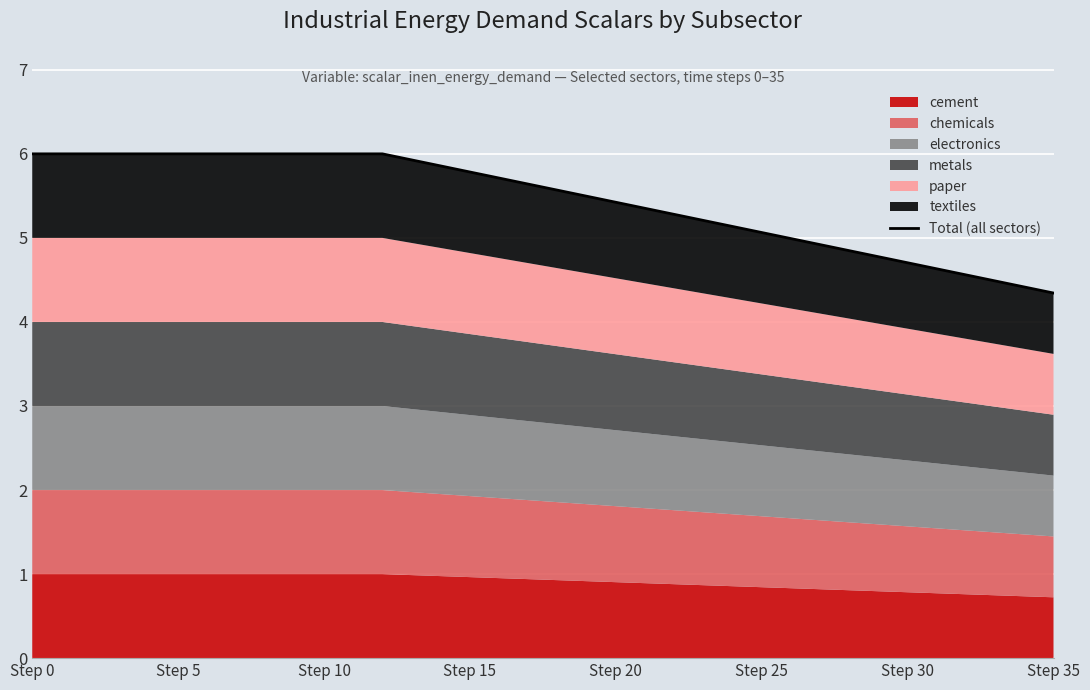

Is it true that the value at Step 5 is 2.8?

False